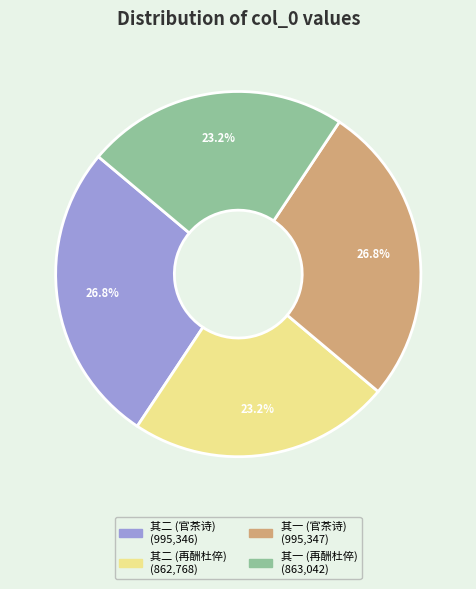

Is there a majority slice in this chart?

No